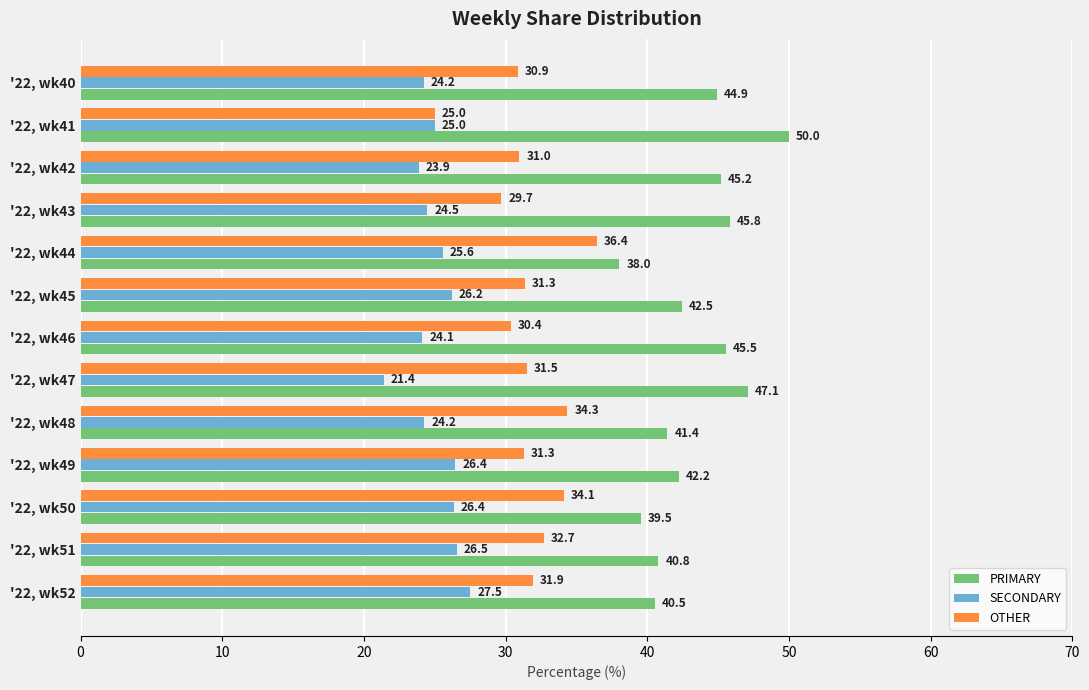

What are all the series names shown in the legend?

PRIMARY, SECONDARY, OTHER